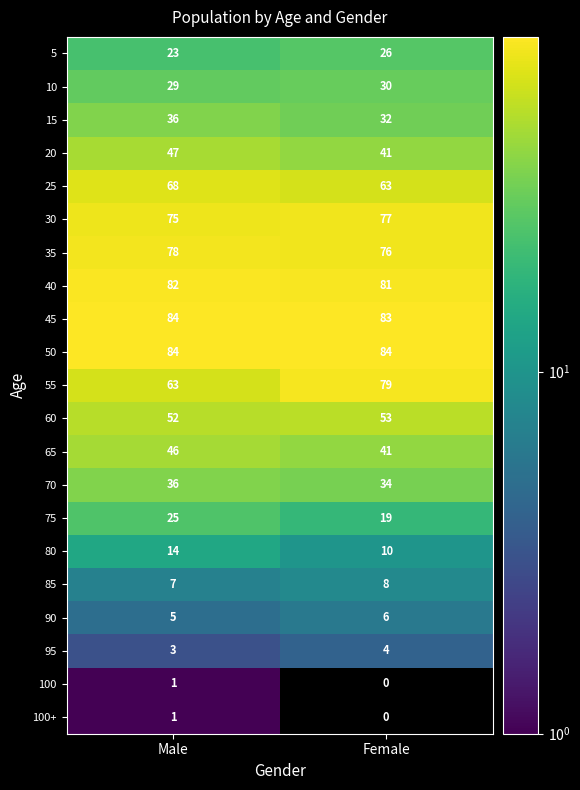

How many categories are shown in the chart?

2